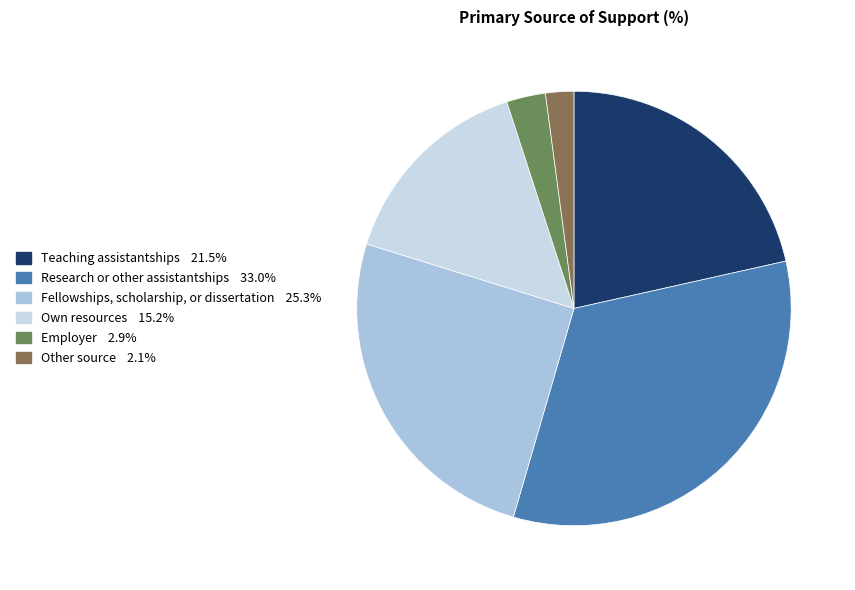

To the nearest percent, what is the average slice percentage?

17%